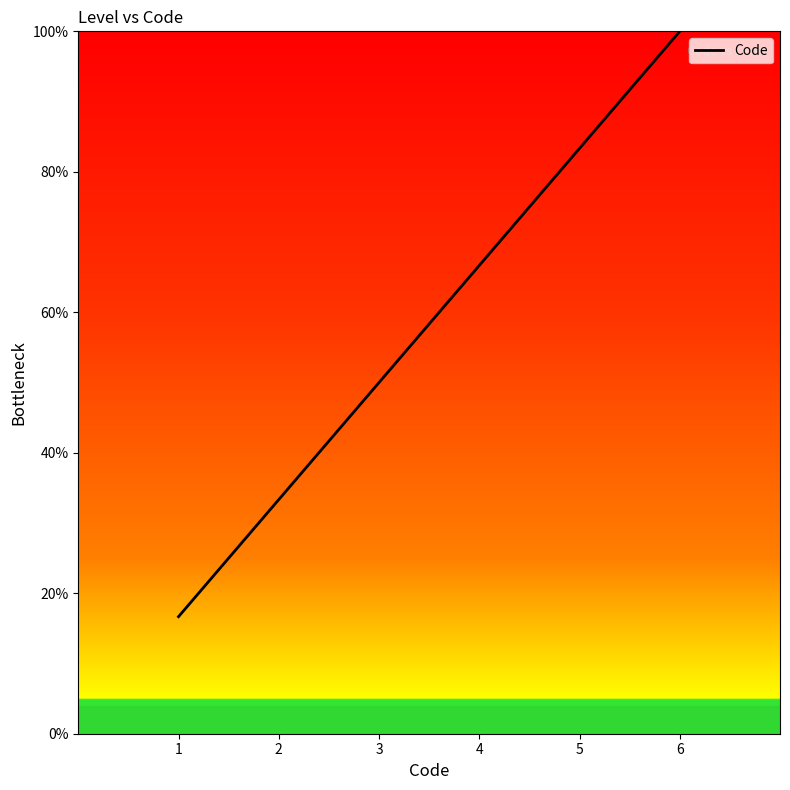

Is it true that the value at 3 is 78.7?

False